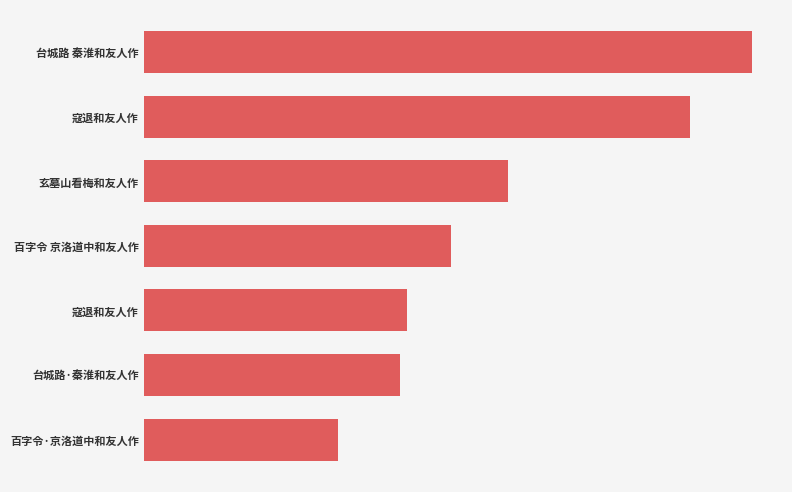

Does the chart contain any negative values?

No